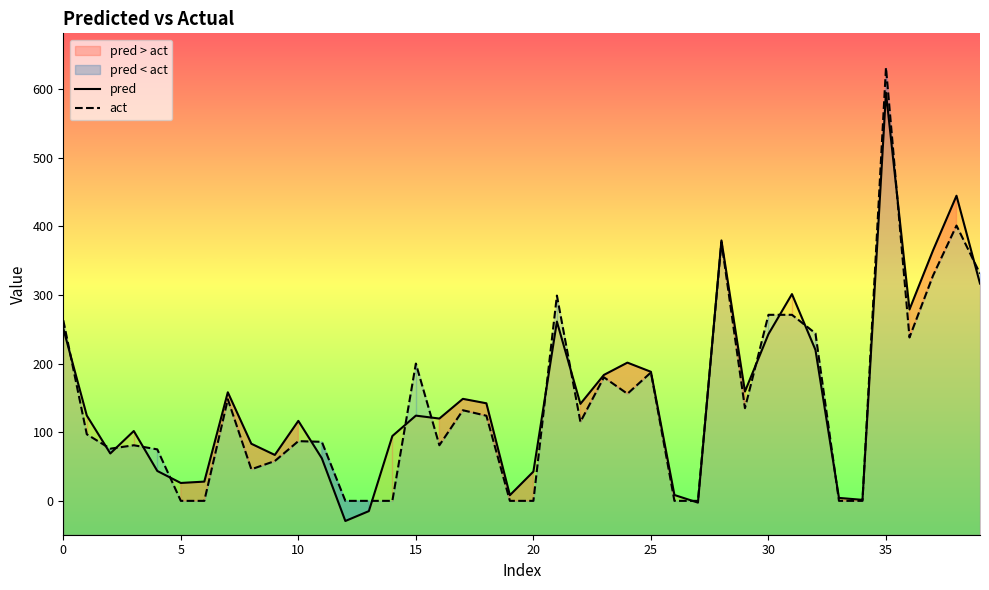

At which category is the sum across all series the highest?

35